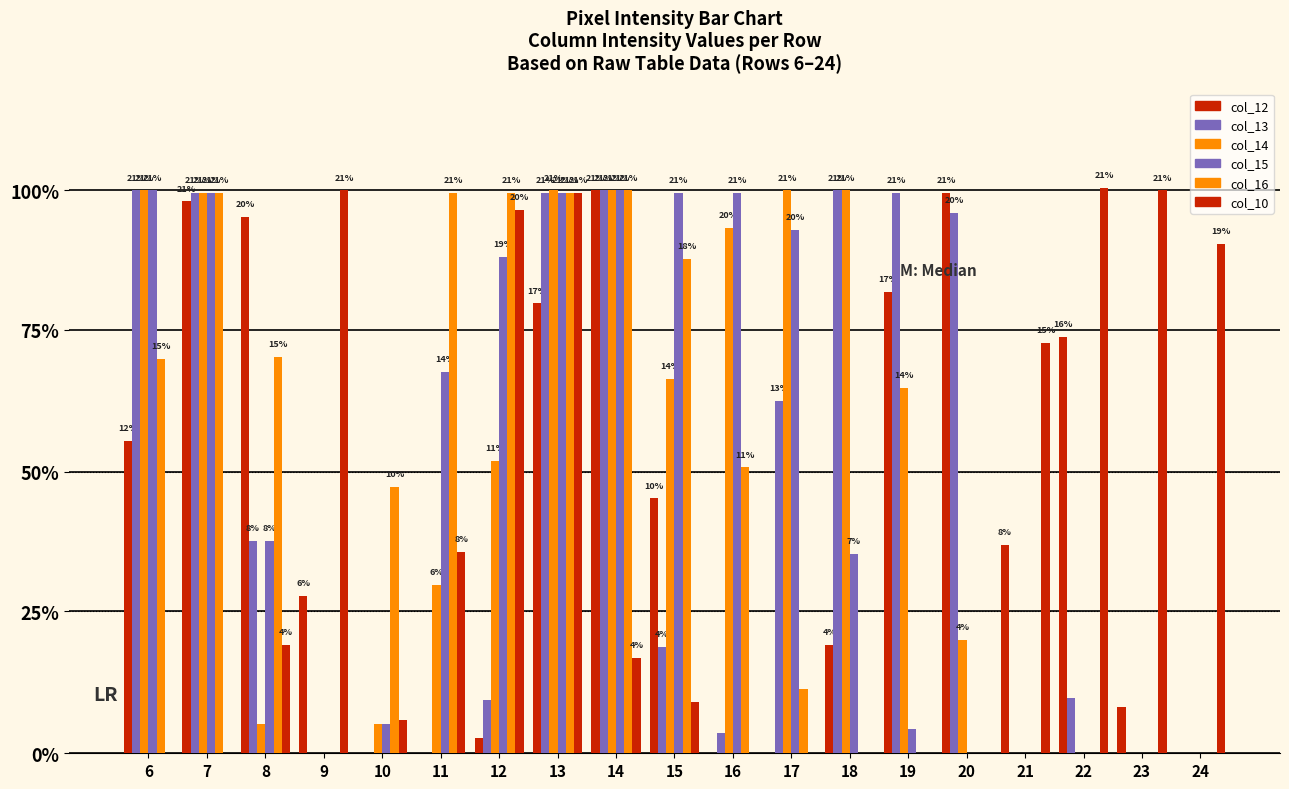

List the series in order of their peak value, highest first.

col_10, col_12, col_13, col_14, col_15, col_16